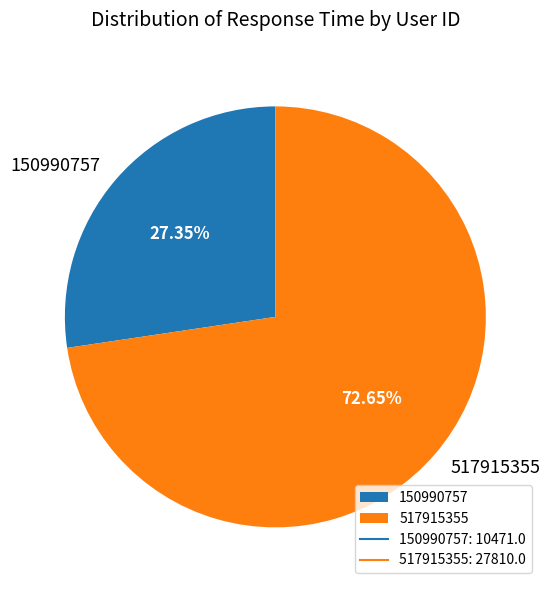

Rank the categories by value from lowest to highest.

150990757, 517915355